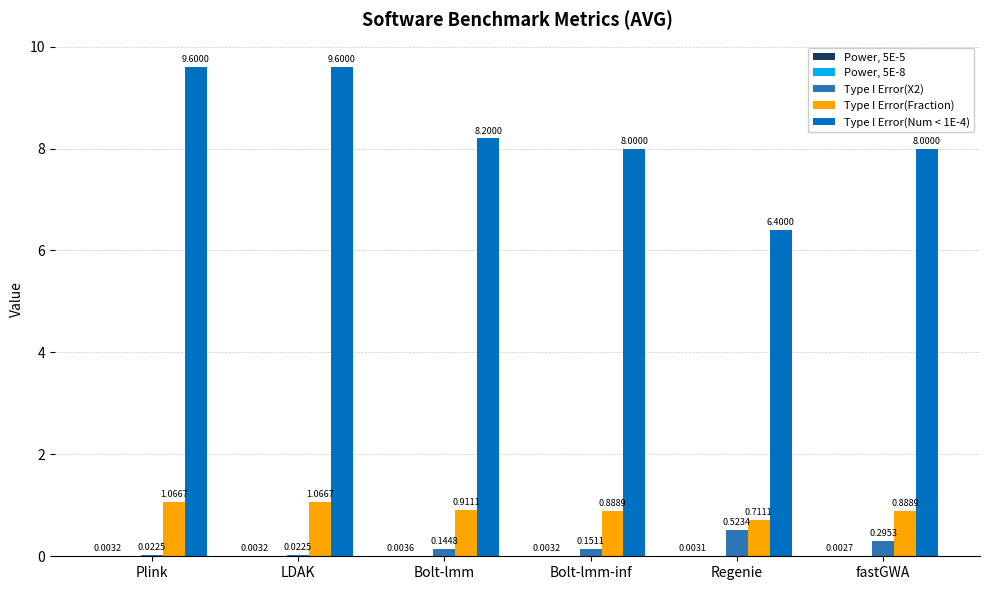

What is the sum of the Type I Error(Num < 1E-4) values at LDAK and fastGWA?

17.6